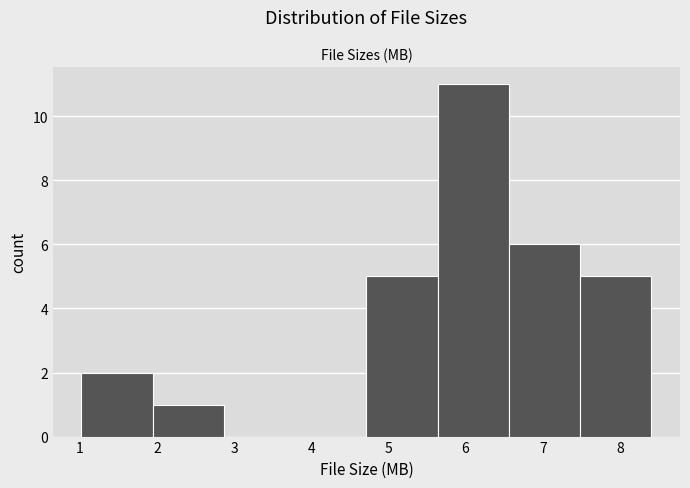

Reading left to right, transcribe this chart: for each bar, give the range it covers on the x-axis and its height. Neither the bar edges nor the heights are printed on the chart, so give them approximately, as read against the axes.

1.0 to 1.9: 2
1.9 to 2.9: 1
2.9 to 3.8: 0
3.8 to 4.7: 0
4.7 to 5.6: 5
5.6 to 6.6: 11
6.6 to 7.5: 6
7.5 to 8.4: 5